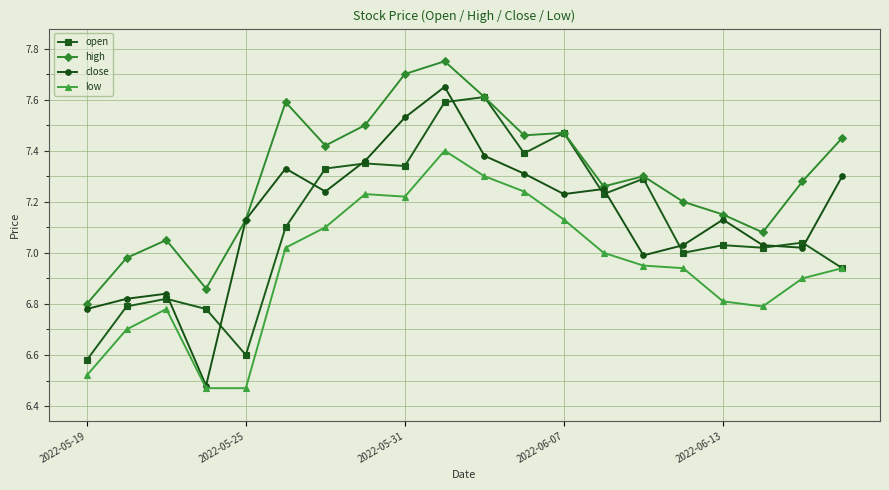

True or false: low and high cross at least once.

False